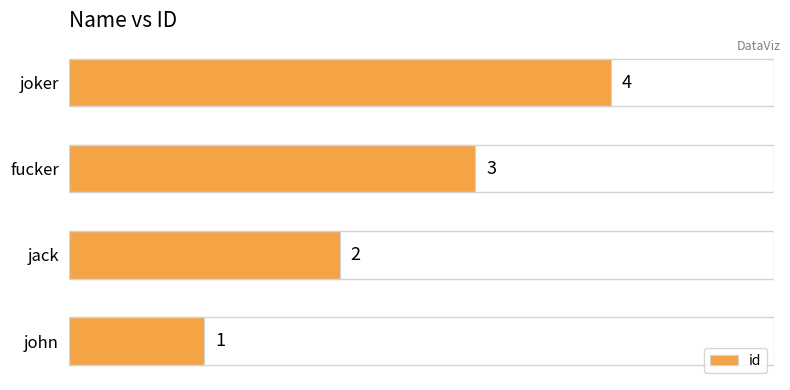

List the labels in order of value, largest first.

joker, fucker, jack, john